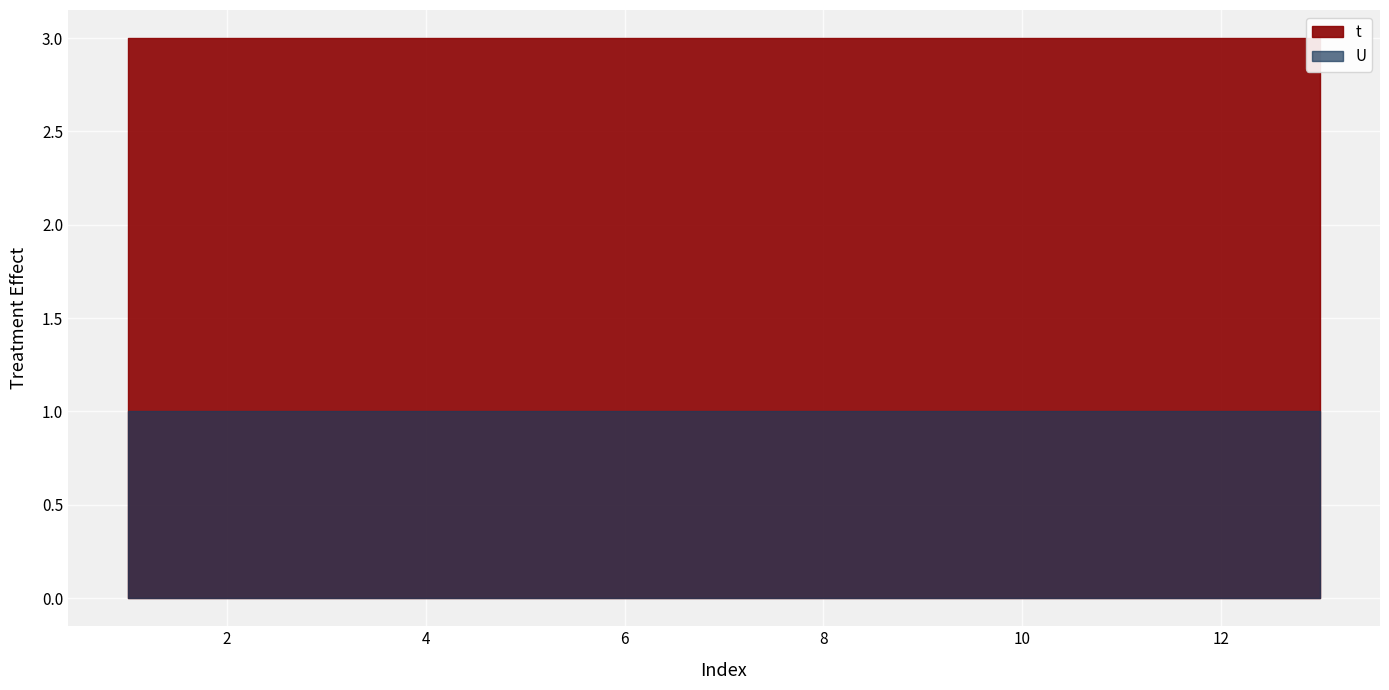

Read the t value at 1.

3